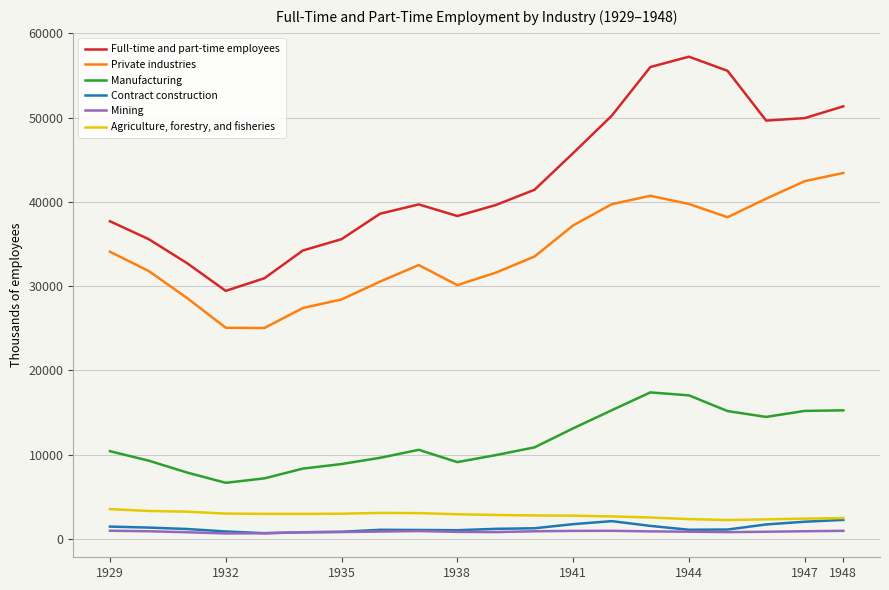

How many lines are shown in the chart?

6